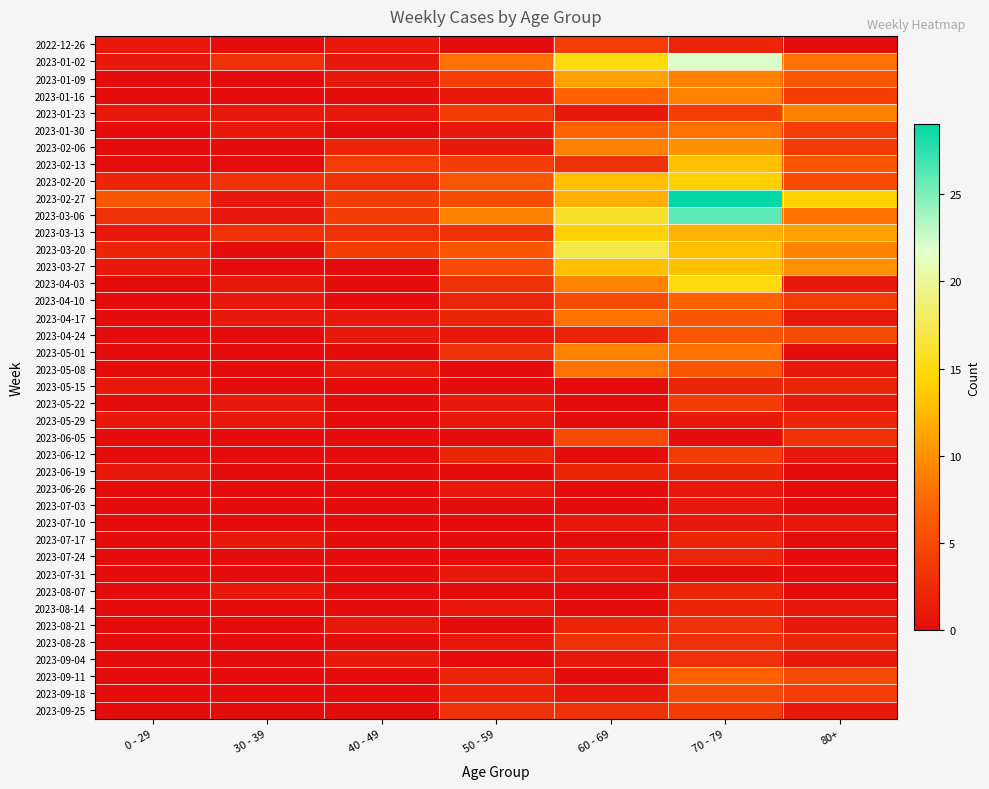

Reading left to right, transcribe all the data shown in this chart.

2022-12-26: 0 - 29=1	30 - 39=0	40 - 49=1	50 - 59=0	60 - 69=4	70 - 79=2	80+=0
2023-01-02: 0 - 29=1	30 - 39=3	40 - 49=1	50 - 59=8	60 - 69=15	70 - 79=22	80+=8
2023-01-09: 0 - 29=0	30 - 39=0	40 - 49=1	50 - 59=4	60 - 69=11	70 - 79=9	80+=6
2023-01-16: 0 - 29=0	30 - 39=0	40 - 49=0	50 - 59=1	60 - 69=7	70 - 79=9	80+=4
2023-01-23: 0 - 29=1	30 - 39=1	40 - 49=1	50 - 59=4	60 - 69=1	70 - 79=4	80+=9
2023-01-30: 0 - 29=0	30 - 39=1	40 - 49=0	50 - 59=1	60 - 69=7	70 - 79=8	80+=4
2023-02-06: 0 - 29=0	30 - 39=0	40 - 49=2	50 - 59=1	60 - 69=9	70 - 79=10	80+=4
2023-02-13: 0 - 29=0	30 - 39=0	40 - 49=4	50 - 59=4	60 - 69=3	70 - 79=13	80+=6
2023-02-20: 0 - 29=2	30 - 39=3	40 - 49=3	50 - 59=6	60 - 69=13	70 - 79=14	80+=5
2023-02-27: 0 - 29=6	30 - 39=1	40 - 49=4	50 - 59=5	60 - 69=12	70 - 79=29	80+=14
2023-03-06: 0 - 29=3	30 - 39=1	40 - 49=4	50 - 59=9	60 - 69=16	70 - 79=26	80+=8
2023-03-13: 0 - 29=1	30 - 39=3	40 - 49=3	50 - 59=3	60 - 69=14	70 - 79=12	80+=11
2023-03-20: 0 - 29=2	30 - 39=0	40 - 49=4	50 - 59=6	60 - 69=17	70 - 79=13	80+=9
2023-03-27: 0 - 29=1	30 - 39=0	40 - 49=0	50 - 59=5	60 - 69=13	70 - 79=13	80+=10
2023-04-03: 0 - 29=0	30 - 39=1	40 - 49=0	50 - 59=3	60 - 69=9	70 - 79=15	80+=1
2023-04-10: 0 - 29=0	30 - 39=1	40 - 49=0	50 - 59=2	60 - 69=5	70 - 79=7	80+=4
2023-04-17: 0 - 29=0	30 - 39=1	40 - 49=1	50 - 59=2	60 - 69=8	70 - 79=6	80+=1
2023-04-24: 0 - 29=0	30 - 39=0	40 - 49=1	50 - 59=1	60 - 69=2	70 - 79=6	80+=5
2023-05-01: 0 - 29=0	30 - 39=0	40 - 49=0	50 - 59=3	60 - 69=9	70 - 79=8	80+=0
2023-05-08: 0 - 29=0	30 - 39=0	40 - 49=1	50 - 59=0	60 - 69=8	70 - 79=6	80+=1
2023-05-15: 0 - 29=1	30 - 39=0	40 - 49=0	50 - 59=0	60 - 69=0	70 - 79=2	80+=2
2023-05-22: 0 - 29=0	30 - 39=1	40 - 49=0	50 - 59=1	60 - 69=0	70 - 79=4	80+=1
2023-05-29: 0 - 29=1	30 - 39=1	40 - 49=0	50 - 59=1	60 - 69=0	70 - 79=1	80+=2
2023-06-05: 0 - 29=0	30 - 39=0	40 - 49=0	50 - 59=0	60 - 69=5	70 - 79=0	80+=3
2023-06-12: 0 - 29=0	30 - 39=0	40 - 49=0	50 - 59=2	60 - 69=0	70 - 79=4	80+=1
2023-06-19: 0 - 29=1	30 - 39=0	40 - 49=0	50 - 59=0	60 - 69=2	70 - 79=2	80+=0
2023-06-26: 0 - 29=0	30 - 39=0	40 - 49=0	50 - 59=1	60 - 69=0	70 - 79=1	80+=0
2023-07-03: 0 - 29=0	30 - 39=0	40 - 49=0	50 - 59=0	60 - 69=0	70 - 79=1	80+=0
2023-07-10: 0 - 29=0	30 - 39=0	40 - 49=0	50 - 59=0	60 - 69=1	70 - 79=1	80+=1
2023-07-17: 0 - 29=0	30 - 39=1	40 - 49=0	50 - 59=0	60 - 69=0	70 - 79=2	80+=0
2023-07-24: 0 - 29=0	30 - 39=0	40 - 49=0	50 - 59=0	60 - 69=1	70 - 79=2	80+=0
2023-07-31: 0 - 29=0	30 - 39=0	40 - 49=0	50 - 59=1	60 - 69=1	70 - 79=0	80+=0
2023-08-07: 0 - 29=0	30 - 39=1	40 - 49=0	50 - 59=0	60 - 69=0	70 - 79=2	80+=0
2023-08-14: 0 - 29=0	30 - 39=0	40 - 49=0	50 - 59=1	60 - 69=0	70 - 79=2	80+=1
2023-08-21: 0 - 29=0	30 - 39=0	40 - 49=1	50 - 59=0	60 - 69=2	70 - 79=3	80+=1
2023-08-28: 0 - 29=0	30 - 39=0	40 - 49=0	50 - 59=1	60 - 69=3	70 - 79=3	80+=2
2023-09-04: 0 - 29=0	30 - 39=0	40 - 49=1	50 - 59=0	60 - 69=1	70 - 79=3	80+=1
2023-09-11: 0 - 29=0	30 - 39=0	40 - 49=0	50 - 59=2	60 - 69=0	70 - 79=7	80+=5
2023-09-18: 0 - 29=0	30 - 39=0	40 - 49=0	50 - 59=2	60 - 69=1	70 - 79=5	80+=4
2023-09-25: 0 - 29=0	30 - 39=0	40 - 49=0	50 - 59=3	60 - 69=3	70 - 79=4	80+=1